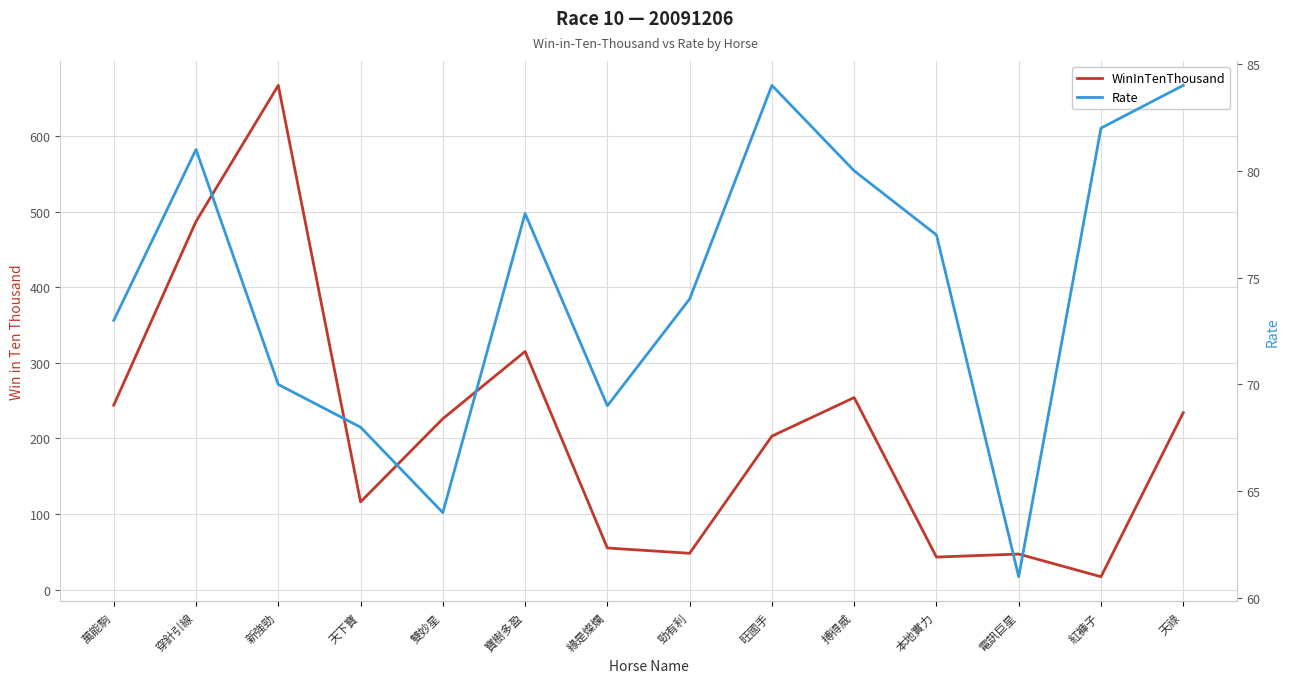

Between 勁有利 and 本地實力, which series saw the biggest shift?

WinInTenThousand